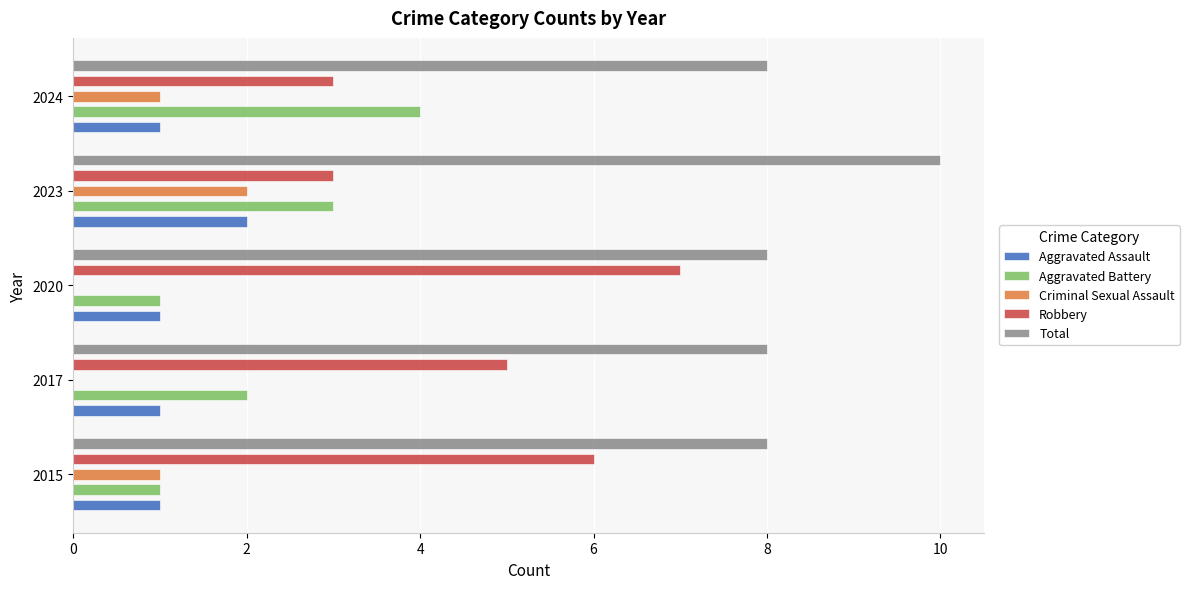

True or false: Total has a value of 3 at 2024.

False